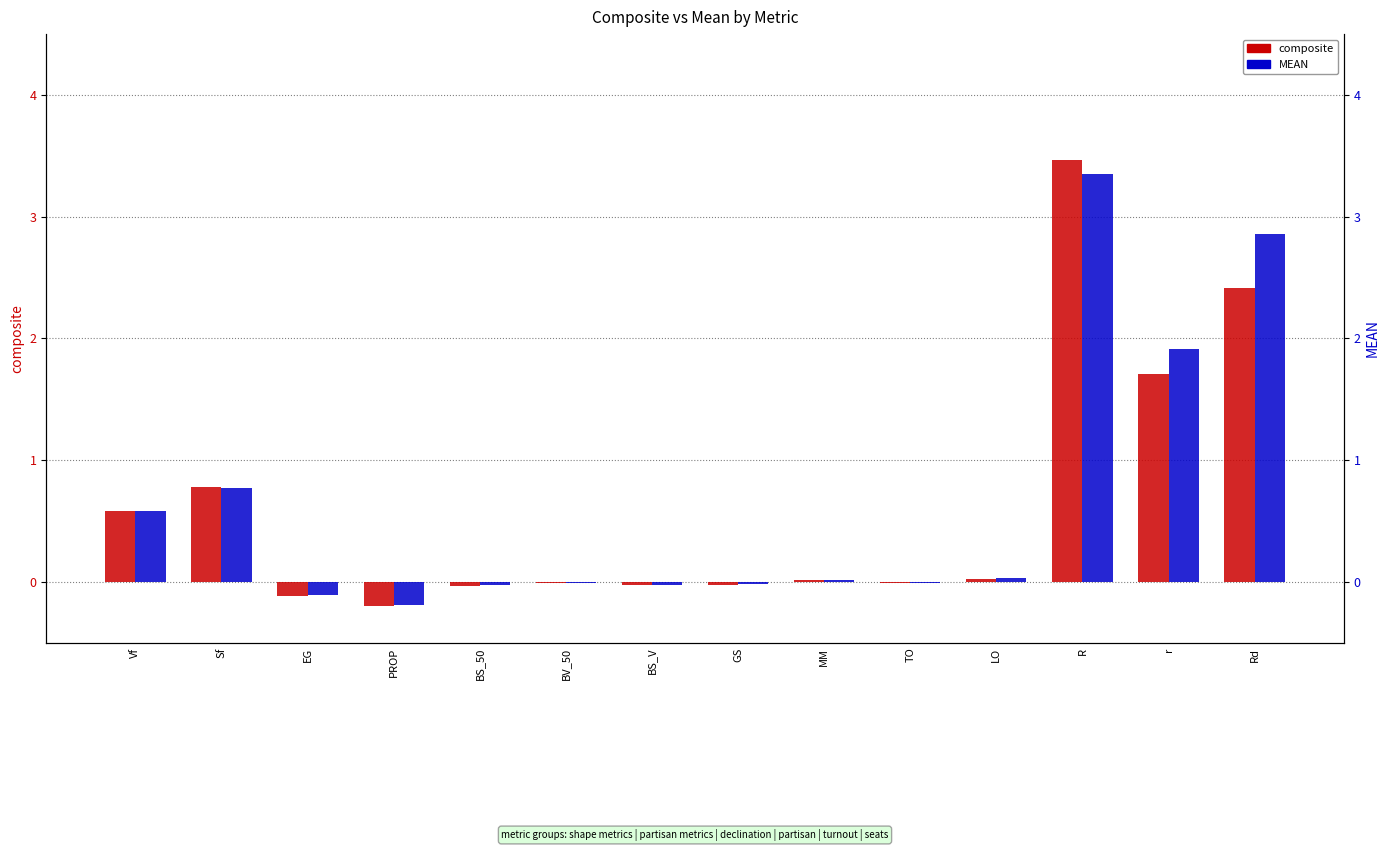

Reading right to left, what are all the values shown in this chart?

composite: Rd=2.4	r=1.7	R=3.5	LO=0.0	TO=-0.0	MM=0.0	GS=-0.0	BS_V=-0.0	BV_50=-0.0	BS_50=-0.0	PROP=-0.2	EG=-0.1	Sf=0.8	Vf=0.6
MEAN: Rd=2.9	r=1.9	R=3.4	LO=0.0	TO=-0.0	MM=0.0	GS=-0.0	BS_V=-0.0	BV_50=-0.0	BS_50=-0.0	PROP=-0.2	EG=-0.1	Sf=0.8	Vf=0.6